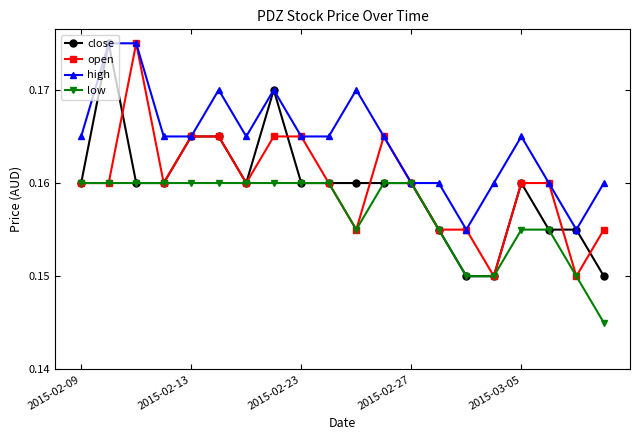

True or false: close has more than 2 points higher than both neighbors.

True